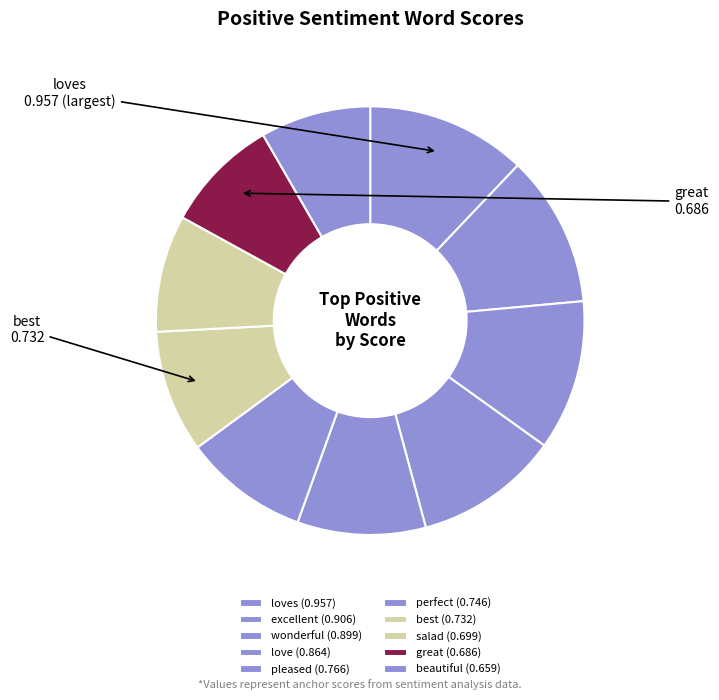

How many slices are in this pie chart?

10